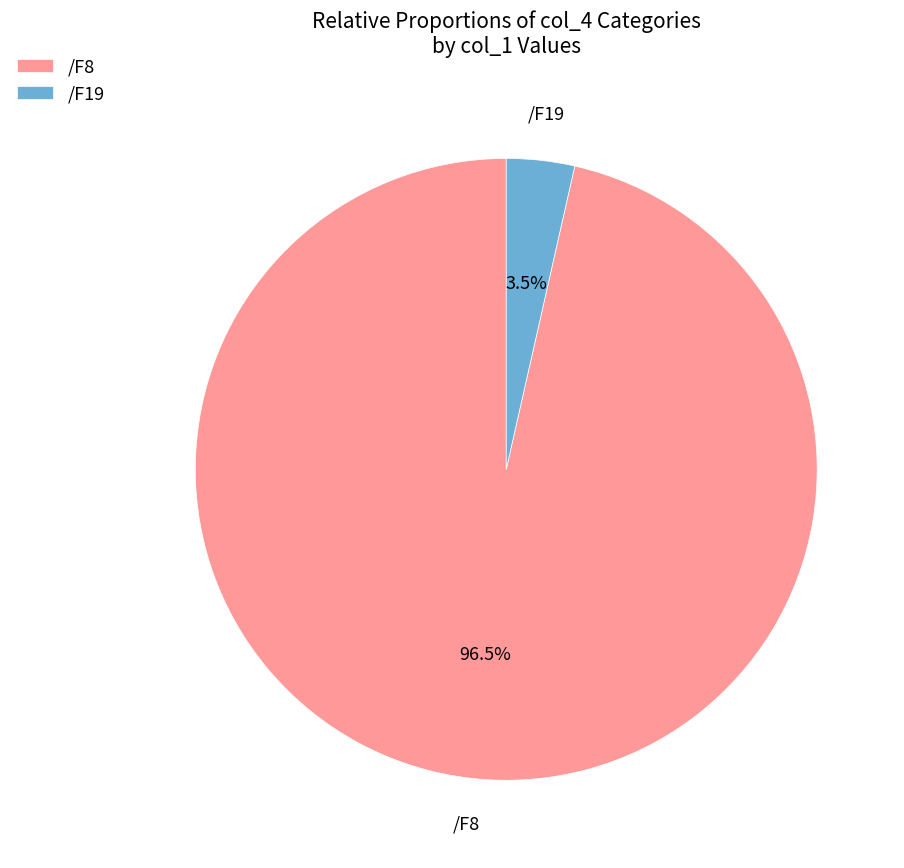

Between /F8 and /F19, which is larger?

/F8